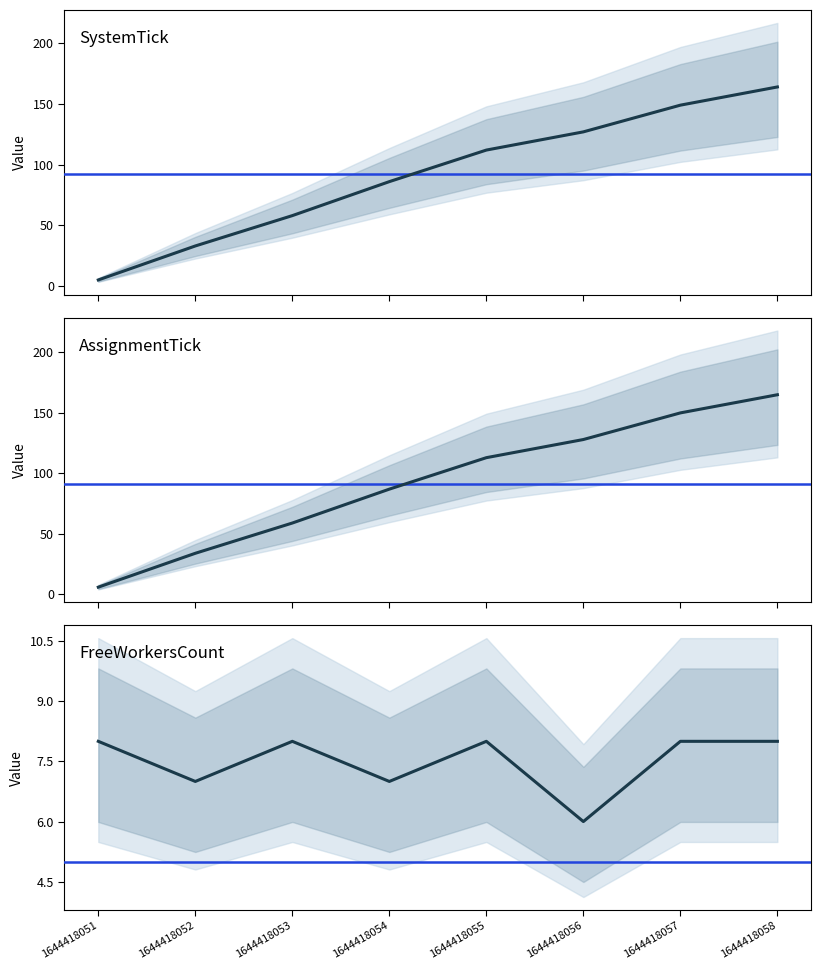

What is the sum of the FreeWorkersCount values at 1644418053 and 1644418054?

15